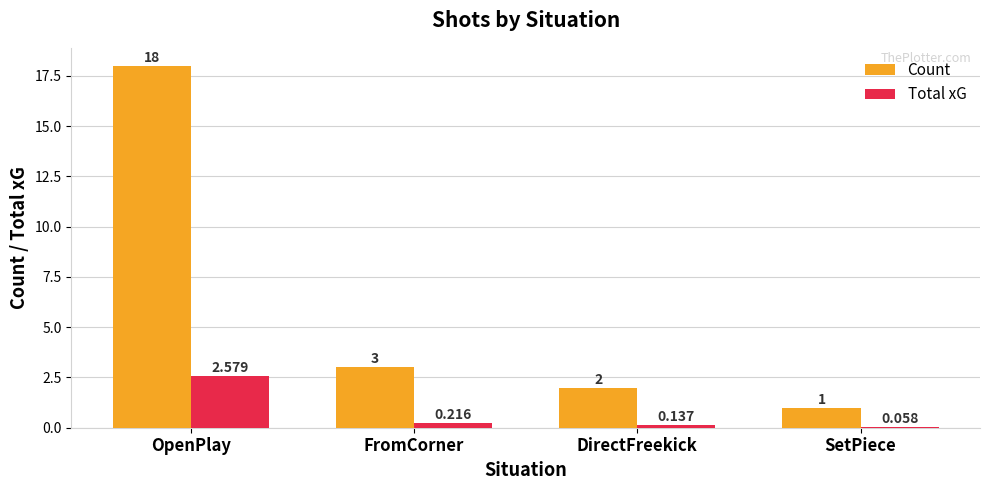

Which category has the highest value in the Count series?

OpenPlay